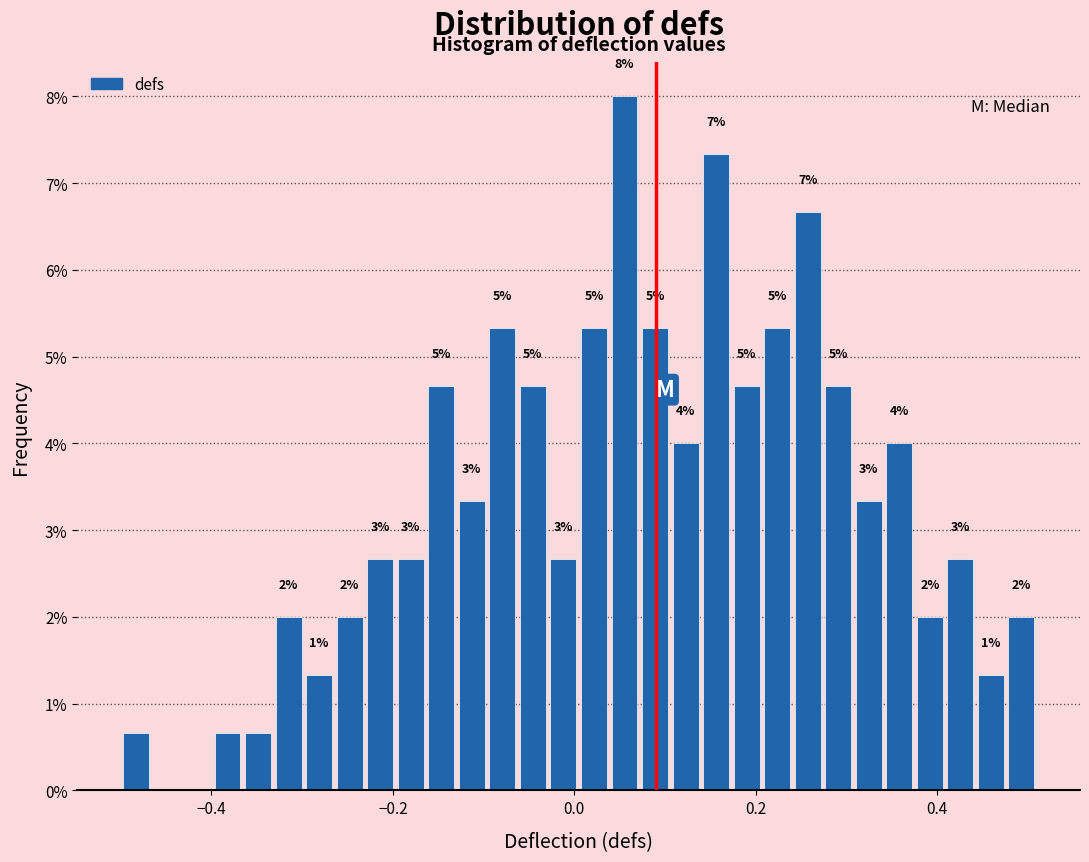

Read against the x-axis, roughly where is the centre of the tallest bar?

0.06